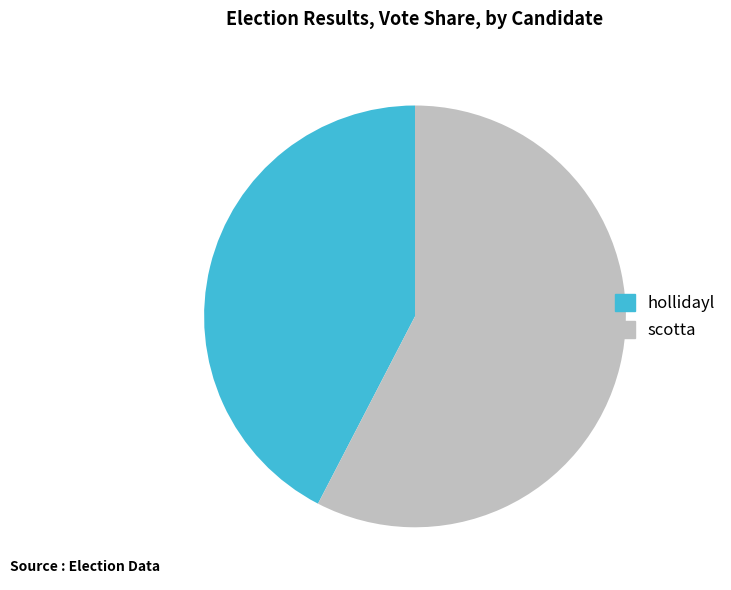

Rank the categories by value from lowest to highest.

hollidayl, scotta